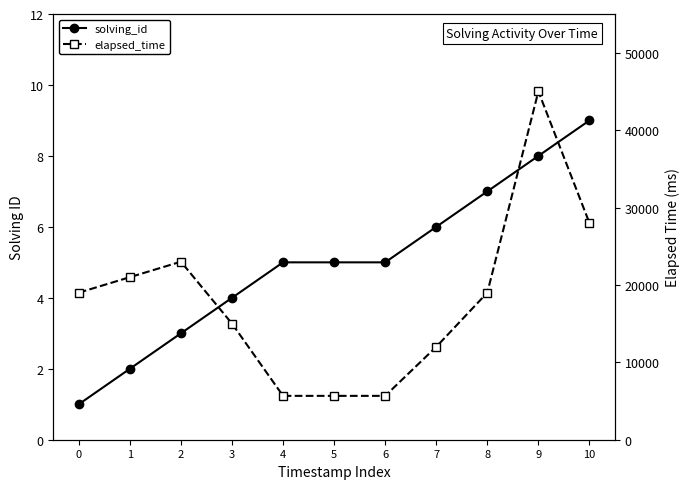

True or false: elapsed_time and solving_id cross at least once.

False